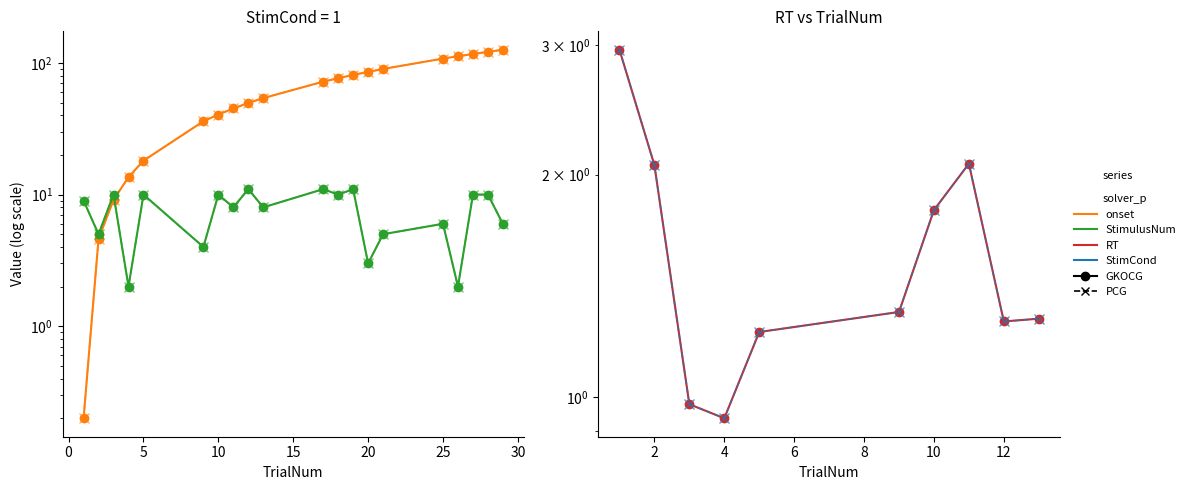

How many StimulusNum values are between 5 and 10?

13